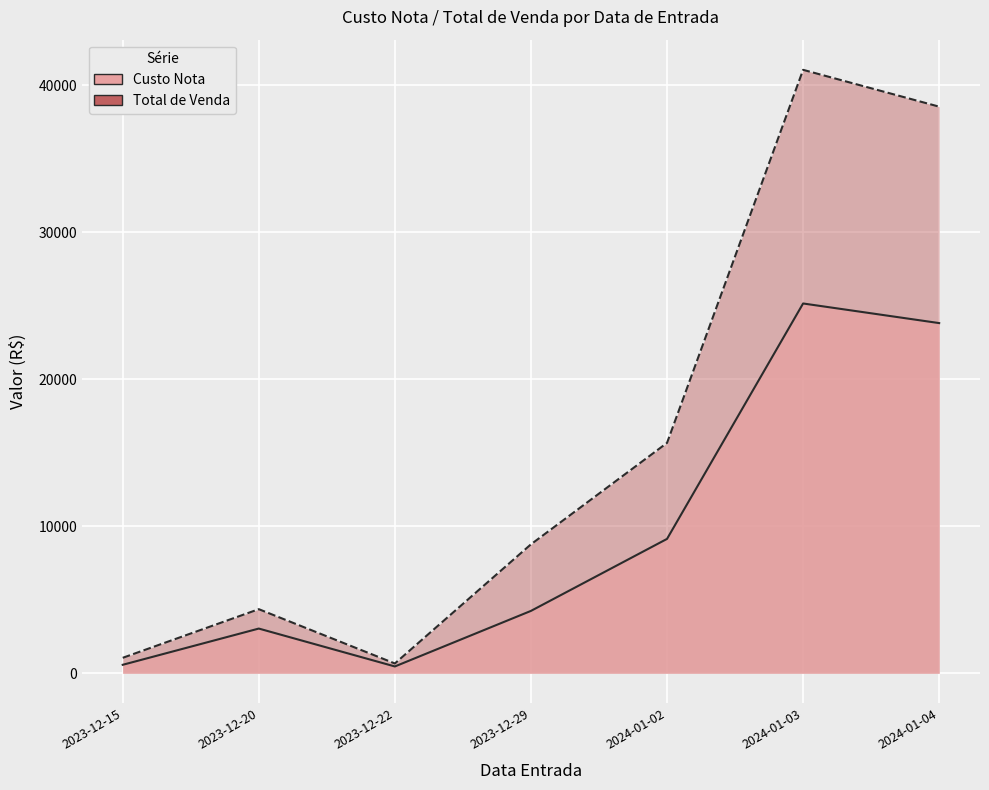

The value of Custo Nota at 2023-12-29 is 4238.2. True or false?

True